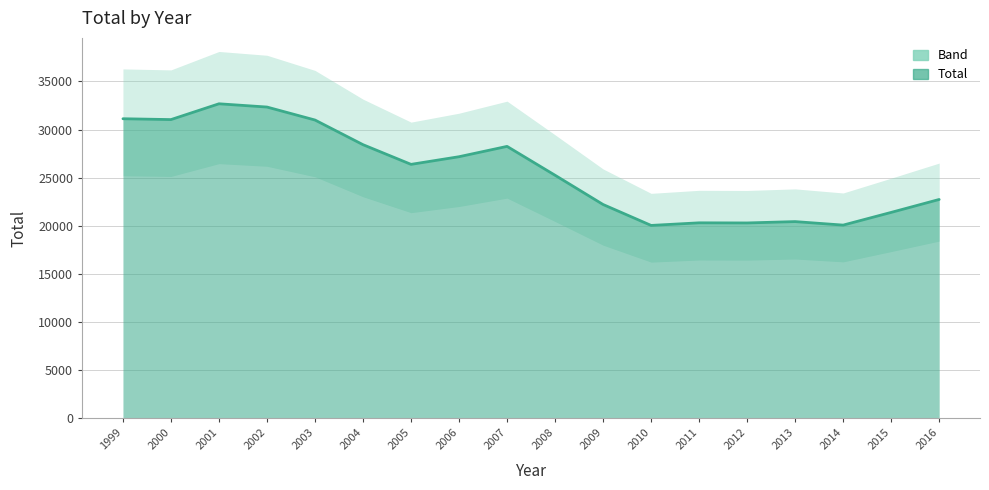

Which category has the highest value across all series?

2001